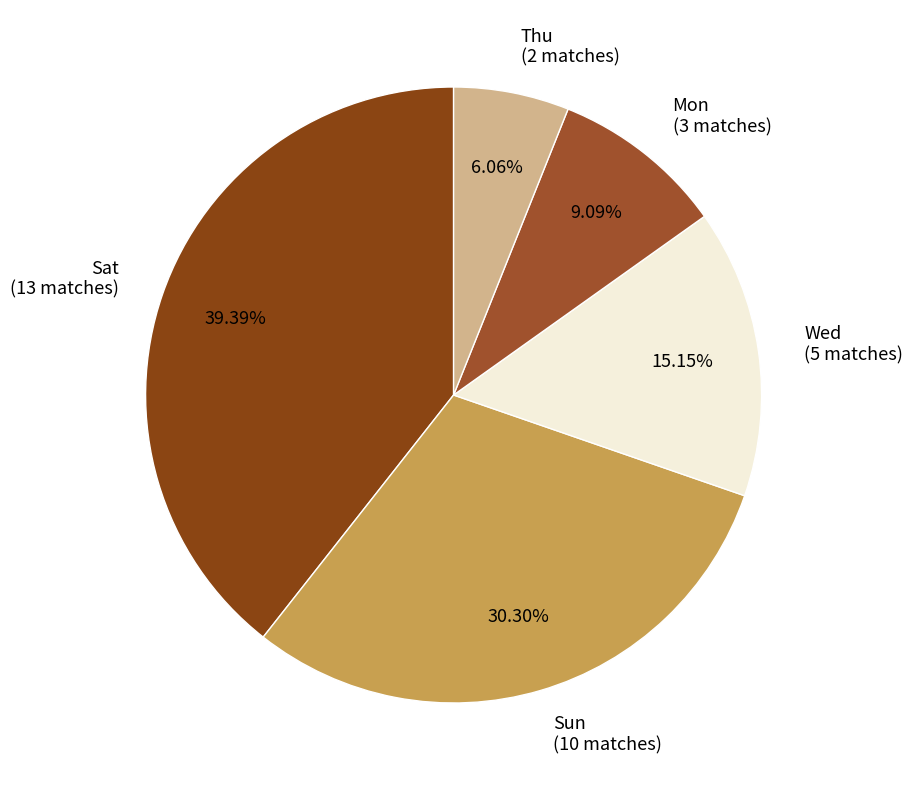

Rank the categories by value from lowest to highest.

Thu (2 matches), Mon (3 matches), Wed (5 matches), Sun (10 matches), Sat (13 matches)